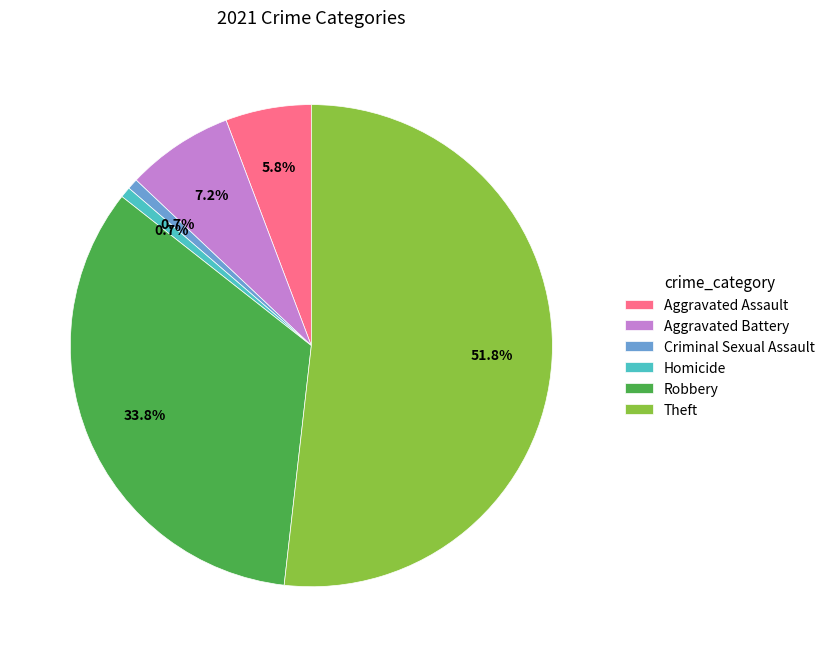

Is there a majority slice in this chart?

Yes